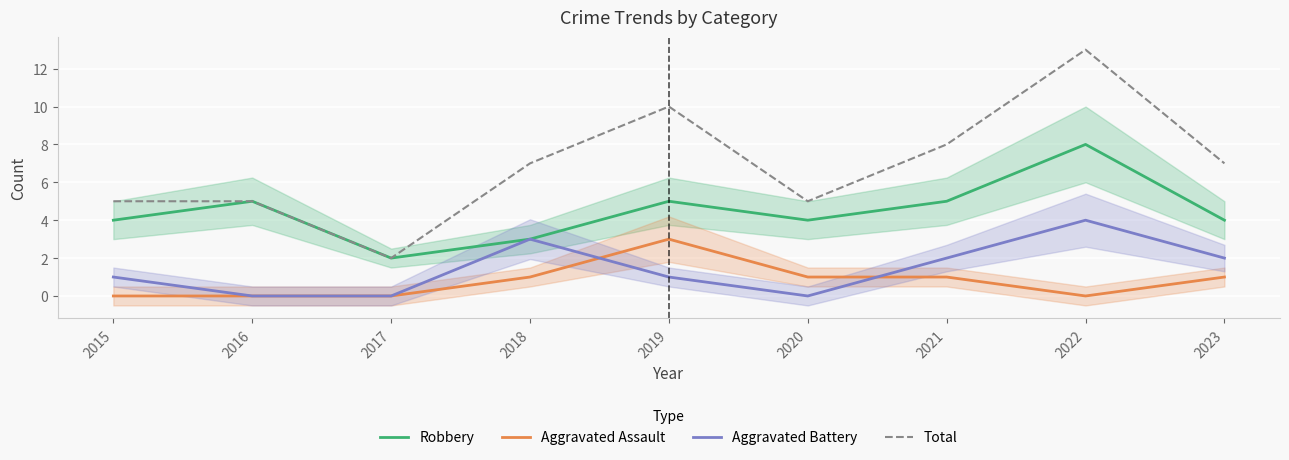

Reading left to right, list all the values displayed in this chart.

Robbery: 2015=4	2016=5	2017=2	2018=3	2019=5	2020=4	2021=5	2022=8	2023=4
Aggravated Assault: 2015=0	2016=0	2017=0	2018=1	2019=3	2020=1	2021=1	2022=0	2023=1
Aggravated Battery: 2015=1	2016=0	2017=0	2018=3	2019=1	2020=0	2021=2	2022=4	2023=2
Total: 2015=5	2016=5	2017=2	2018=7	2019=10	2020=5	2021=8	2022=13	2023=7